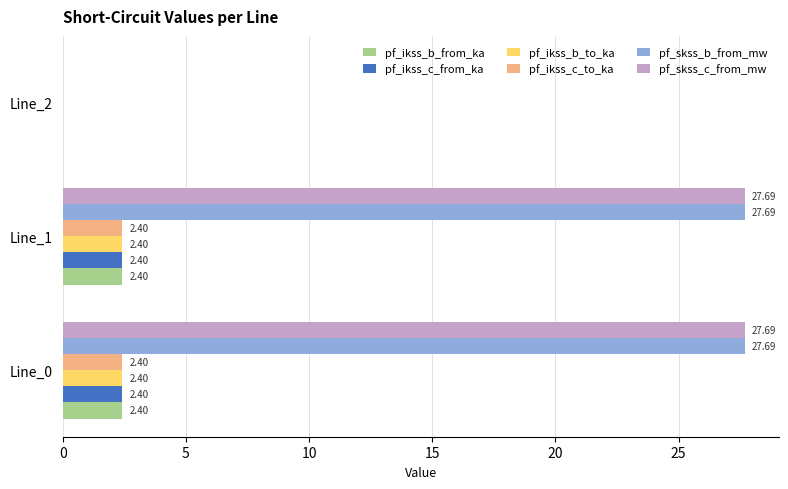

What is the sum of all pf_skss_c_from_mw values?

55.4